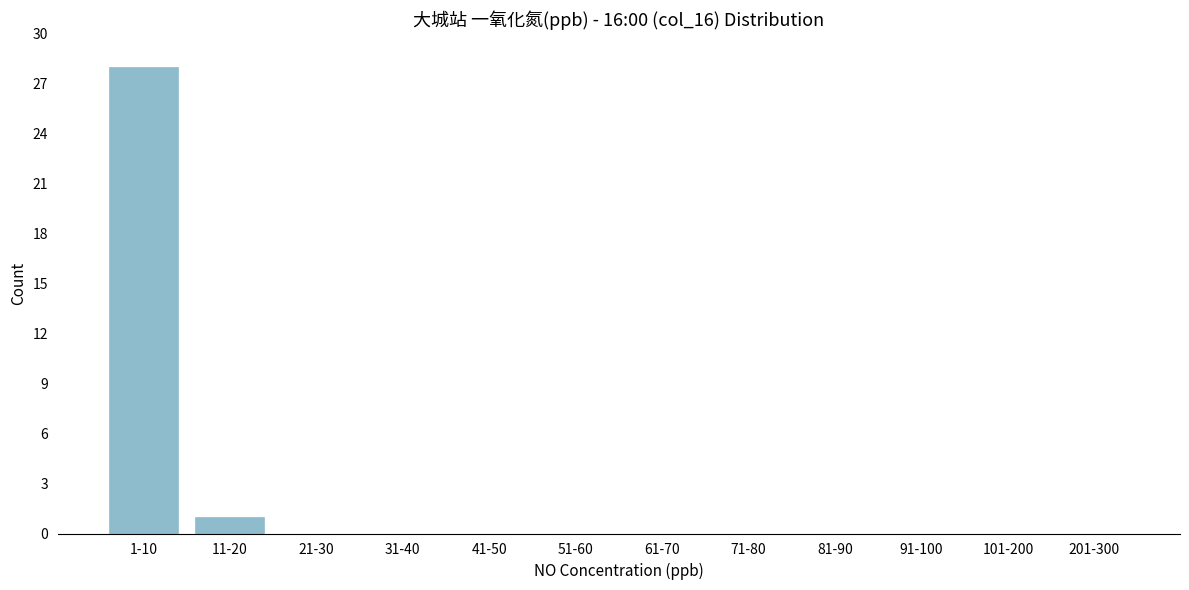

Reading left to right, extract all data points from this chart.

1-10=28	11-20=1	21-30=0	31-40=0	41-50=0	51-60=0	61-70=0	71-80=0	81-90=0	91-100=0	101-200=0	201-300=0